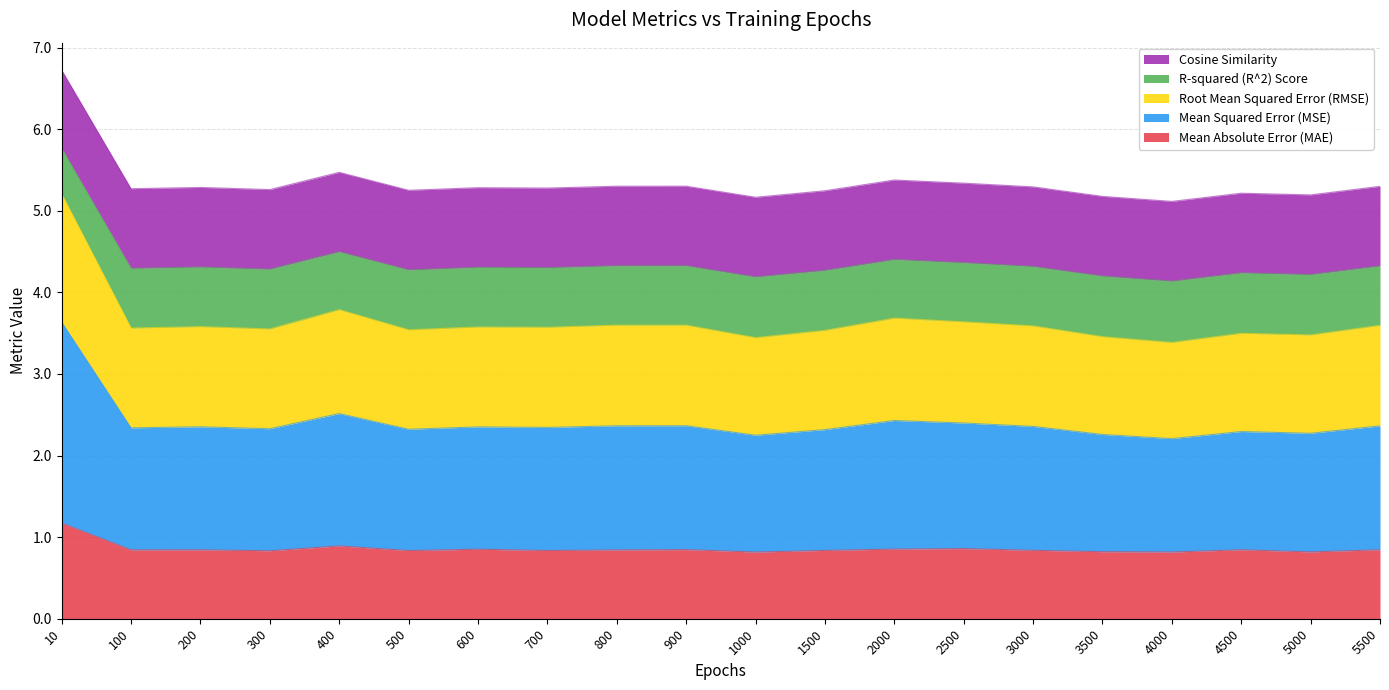

At which category is the sum across all series the highest?

10